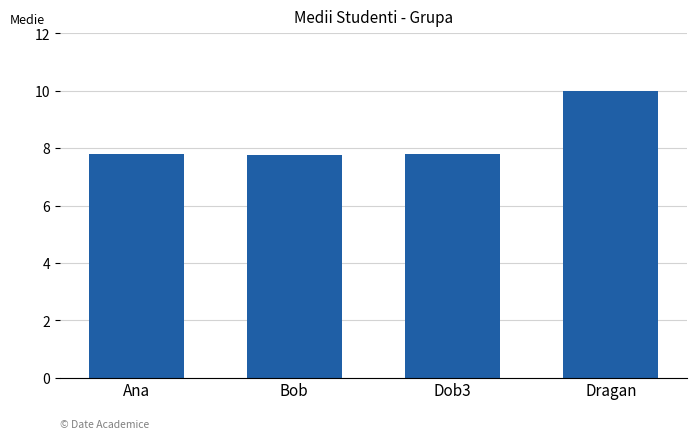

What is the sum of the values at Ana and Dragan?

17.8